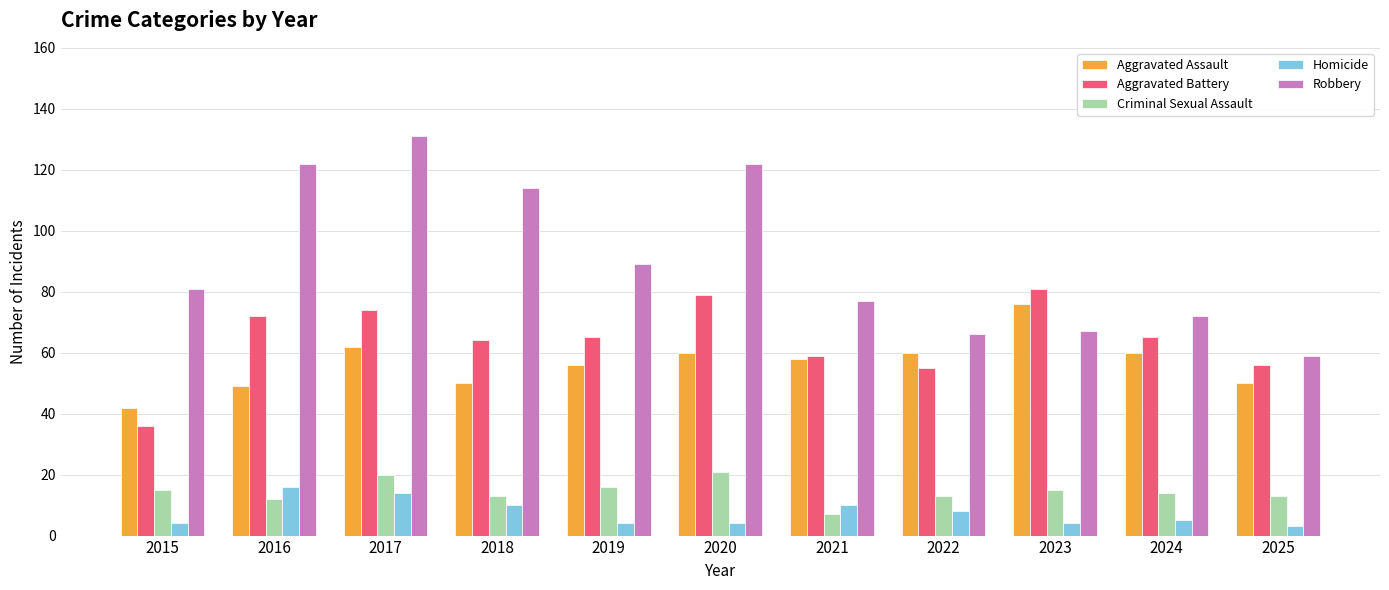

At 2018, list the series in order from largest to smallest.

Robbery, Aggravated Battery, Aggravated Assault, Criminal Sexual Assault, Homicide